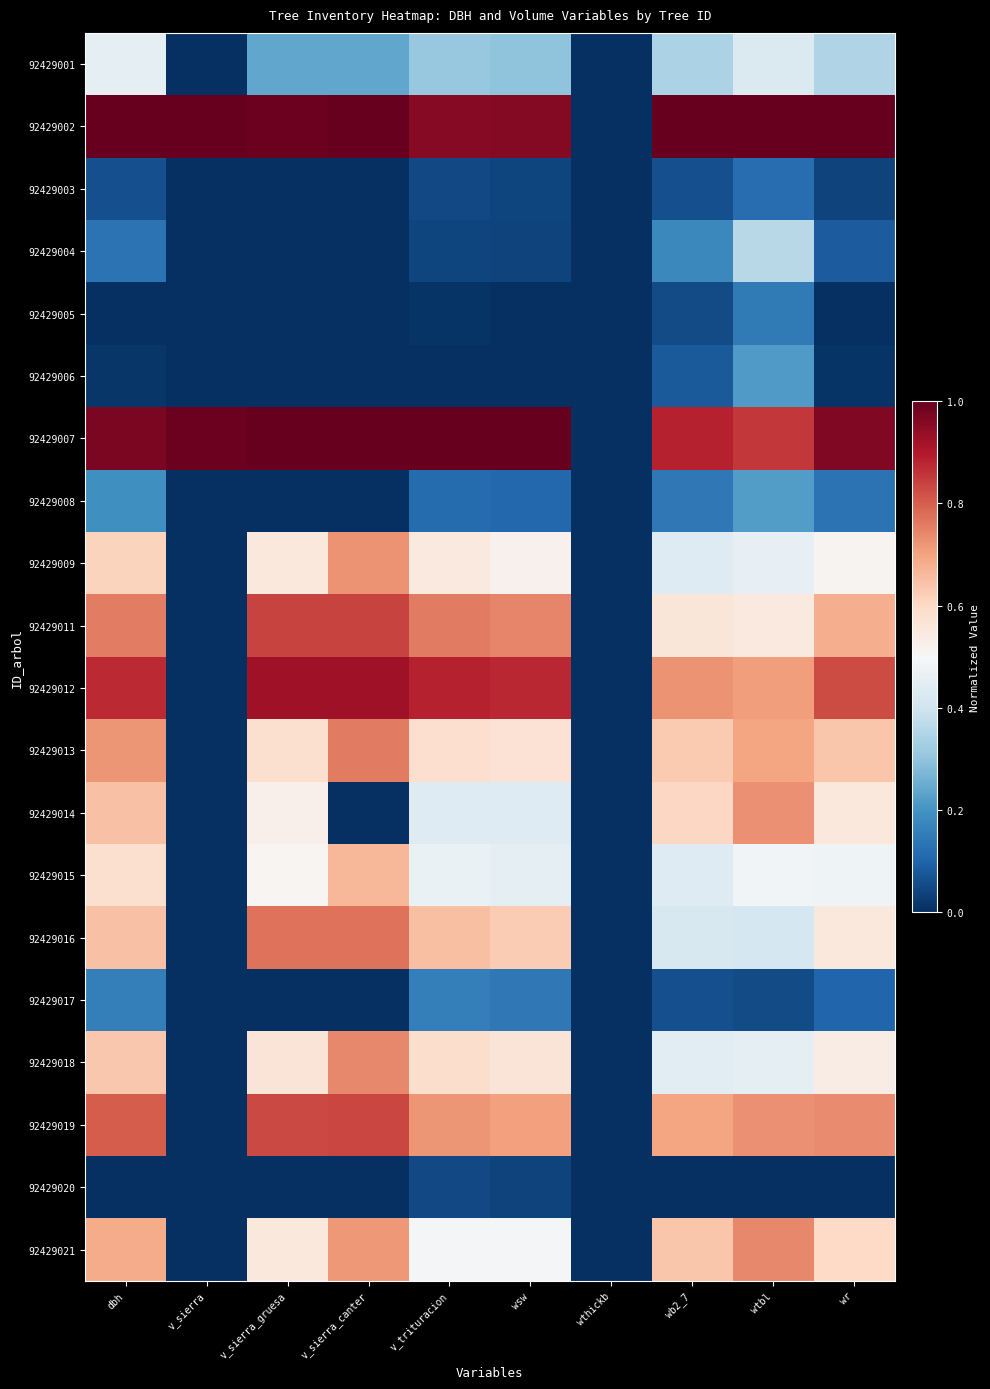

Reading left to right, transcribe all the data shown in this chart.

92429001: dbh=0.5	v_sierra=0.0	v_sierra_gruesa=0.2	v_sierra_canter=0.2	v_trituracion=0.3	wsw=0.3	wthickb=0.0	wb2_7=0.3	wtbl=0.4	wr=0.4
92429002: dbh=1.0	v_sierra=1.0	v_sierra_gruesa=1.0	v_sierra_canter=1.0	v_trituracion=1.0	wsw=1.0	wthickb=0.0	wb2_7=1.0	wtbl=1.0	wr=1.0
92429003: dbh=0.1	v_sierra=0.0	v_sierra_gruesa=0.0	v_sierra_canter=0.0	v_trituracion=0.0	wsw=0.0	wthickb=0.0	wb2_7=0.1	wtbl=0.1	wr=0.0
92429004: dbh=0.1	v_sierra=0.0	v_sierra_gruesa=0.0	v_sierra_canter=0.0	v_trituracion=0.0	wsw=0.0	wthickb=0.0	wb2_7=0.2	wtbl=0.4	wr=0.1
92429005: dbh=0.0	v_sierra=0.0	v_sierra_gruesa=0.0	v_sierra_canter=0.0	v_trituracion=0.0	wsw=0.0	wthickb=0.0	wb2_7=0.1	wtbl=0.1	wr=0.0
92429006: dbh=0.0	v_sierra=0.0	v_sierra_gruesa=0.0	v_sierra_canter=0.0	v_trituracion=0.0	wsw=0.0	wthickb=0.0	wb2_7=0.1	wtbl=0.2	wr=0.0
92429007: dbh=1.0	v_sierra=1.0	v_sierra_gruesa=1.0	v_sierra_canter=1.0	v_trituracion=1.0	wsw=1.0	wthickb=0.0	wb2_7=0.9	wtbl=0.9	wr=1.0
92429008: dbh=0.2	v_sierra=0.0	v_sierra_gruesa=0.0	v_sierra_canter=0.0	v_trituracion=0.1	wsw=0.1	wthickb=0.0	wb2_7=0.1	wtbl=0.2	wr=0.1
92429009: dbh=0.6	v_sierra=0.0	v_sierra_gruesa=0.6	v_sierra_canter=0.7	v_trituracion=0.5	wsw=0.5	wthickb=0.0	wb2_7=0.4	wtbl=0.5	wr=0.5
92429011: dbh=0.8	v_sierra=0.0	v_sierra_gruesa=0.8	v_sierra_canter=0.8	v_trituracion=0.8	wsw=0.7	wthickb=0.0	wb2_7=0.6	wtbl=0.5	wr=0.7
92429012: dbh=0.9	v_sierra=0.0	v_sierra_gruesa=0.9	v_sierra_canter=0.9	v_trituracion=0.9	wsw=0.9	wthickb=0.0	wb2_7=0.7	wtbl=0.7	wr=0.8
92429013: dbh=0.7	v_sierra=0.0	v_sierra_gruesa=0.6	v_sierra_canter=0.8	v_trituracion=0.6	wsw=0.6	wthickb=0.0	wb2_7=0.6	wtbl=0.7	wr=0.6
92429014: dbh=0.6	v_sierra=0.0	v_sierra_gruesa=0.5	v_sierra_canter=0.0	v_trituracion=0.4	wsw=0.4	wthickb=0.0	wb2_7=0.6	wtbl=0.7	wr=0.6
92429015: dbh=0.6	v_sierra=0.0	v_sierra_gruesa=0.5	v_sierra_canter=0.7	v_trituracion=0.5	wsw=0.4	wthickb=0.0	wb2_7=0.4	wtbl=0.5	wr=0.5
92429016: dbh=0.6	v_sierra=0.0	v_sierra_gruesa=0.8	v_sierra_canter=0.8	v_trituracion=0.6	wsw=0.6	wthickb=0.0	wb2_7=0.4	wtbl=0.4	wr=0.6
92429017: dbh=0.2	v_sierra=0.0	v_sierra_gruesa=0.0	v_sierra_canter=0.0	v_trituracion=0.2	wsw=0.1	wthickb=0.0	wb2_7=0.1	wtbl=0.1	wr=0.1
92429018: dbh=0.6	v_sierra=0.0	v_sierra_gruesa=0.6	v_sierra_canter=0.7	v_trituracion=0.6	wsw=0.6	wthickb=0.0	wb2_7=0.4	wtbl=0.5	wr=0.5
92429019: dbh=0.8	v_sierra=0.0	v_sierra_gruesa=0.8	v_sierra_canter=0.8	v_trituracion=0.7	wsw=0.7	wthickb=0.0	wb2_7=0.7	wtbl=0.7	wr=0.7
92429020: dbh=0.0	v_sierra=0.0	v_sierra_gruesa=0.0	v_sierra_canter=0.0	v_trituracion=0.0	wsw=0.0	wthickb=0.0	wb2_7=0.0	wtbl=0.0	wr=0.0
92429021: dbh=0.7	v_sierra=0.0	v_sierra_gruesa=0.6	v_sierra_canter=0.7	v_trituracion=0.5	wsw=0.5	wthickb=0.0	wb2_7=0.6	wtbl=0.7	wr=0.6